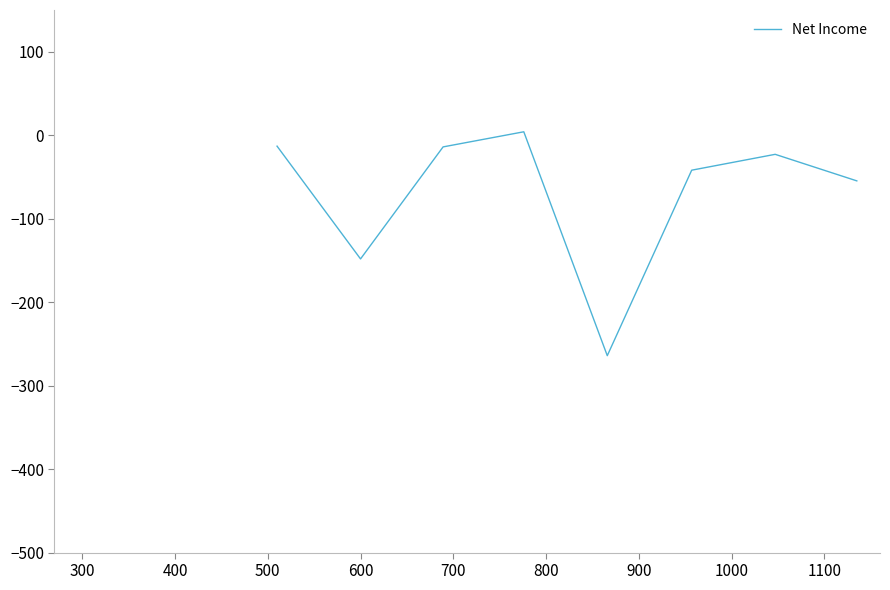

What is the maximum value shown in the chart?

4.1